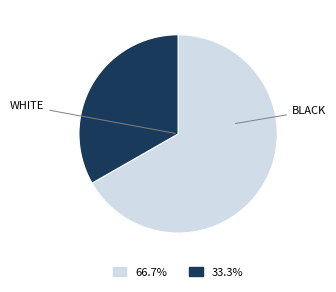

How many slices are in this pie chart?

2